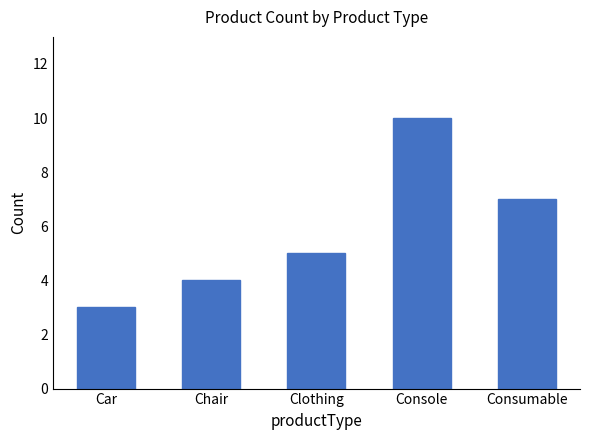

List the labels in order of value, largest first.

Console, Consumable, Clothing, Chair, Car